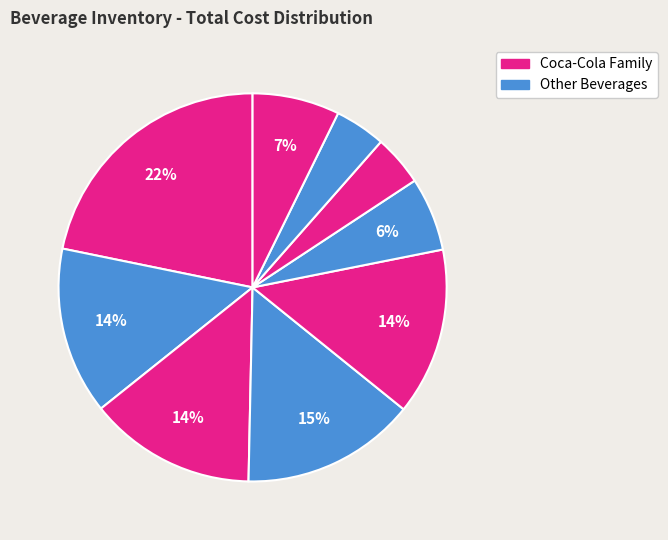

How many segments does this pie chart have?

9